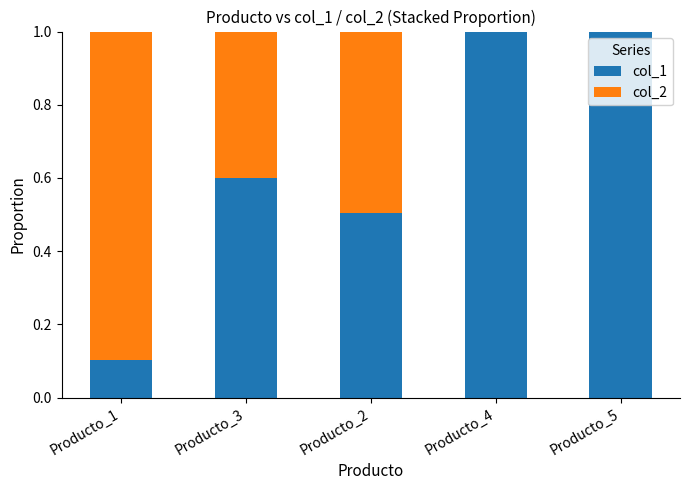

What is the total value across all series at Producto_1?

1.0